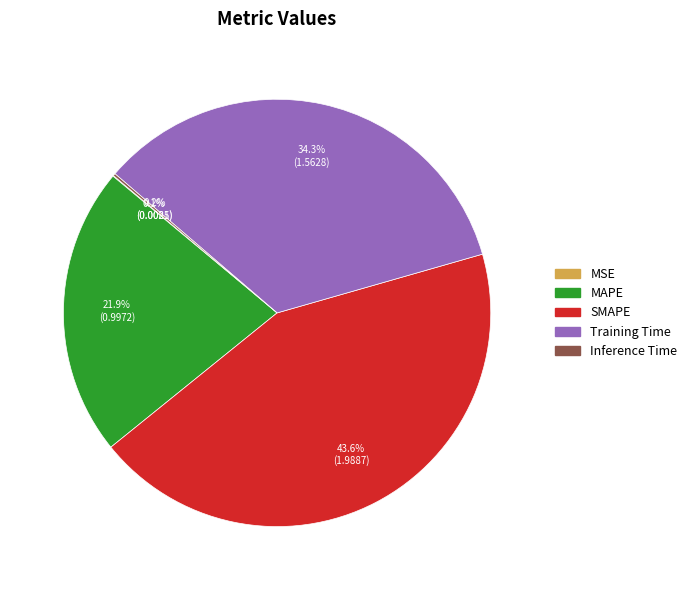

What portion of the pie excludes Training Time?

65.7%